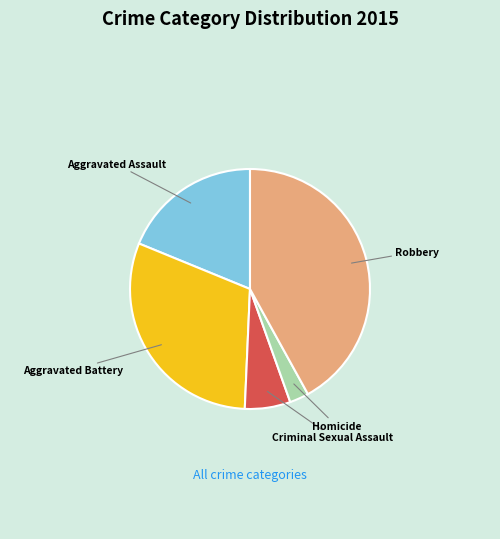

Combined, do Criminal Sexual Assault and Robbery account for over 50%?

No